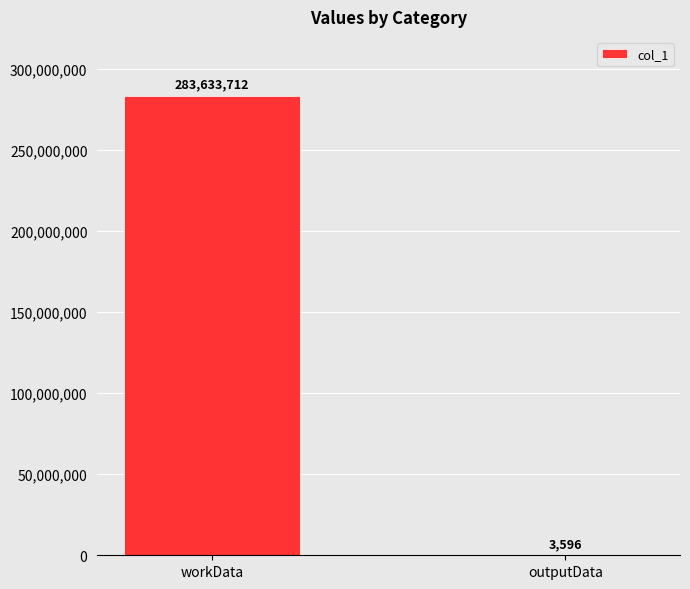

What is the sum of the values at outputData and workData?

283637308